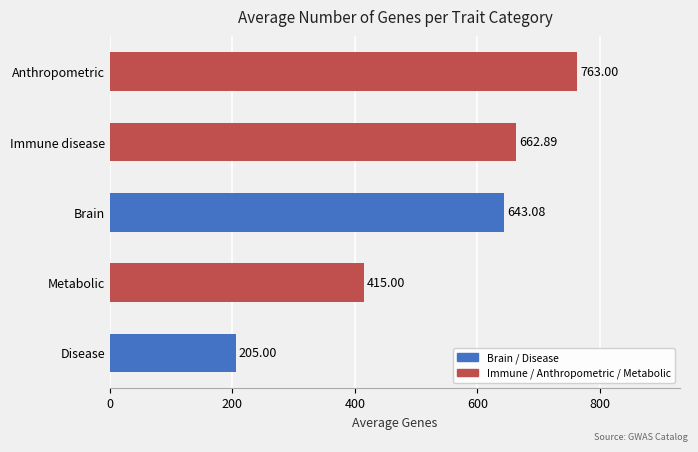

Where is the data nearest to the value 484?

Metabolic